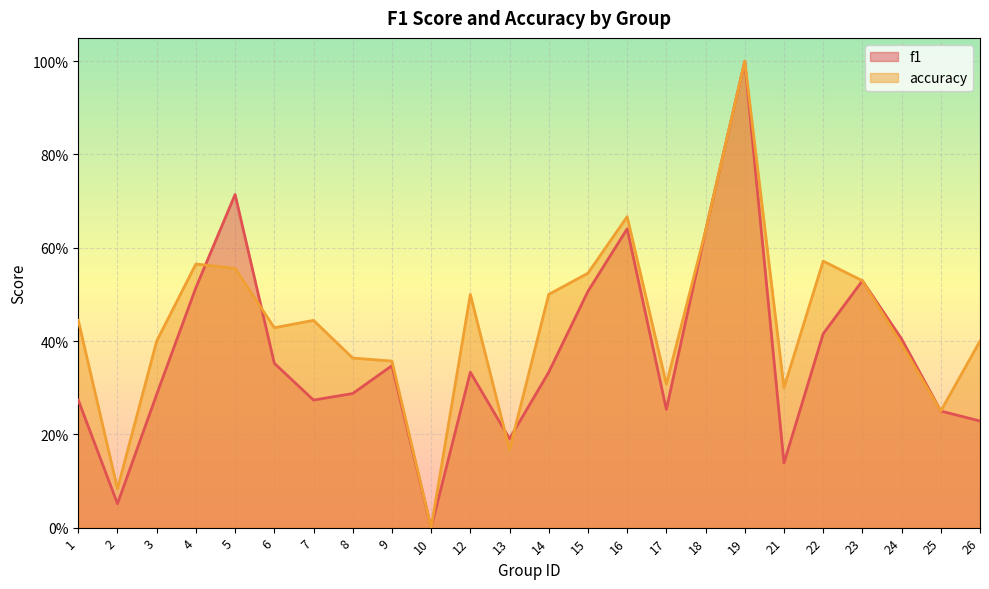

Is the value of accuracy at 6 greater than the value of f1 at 4?

No